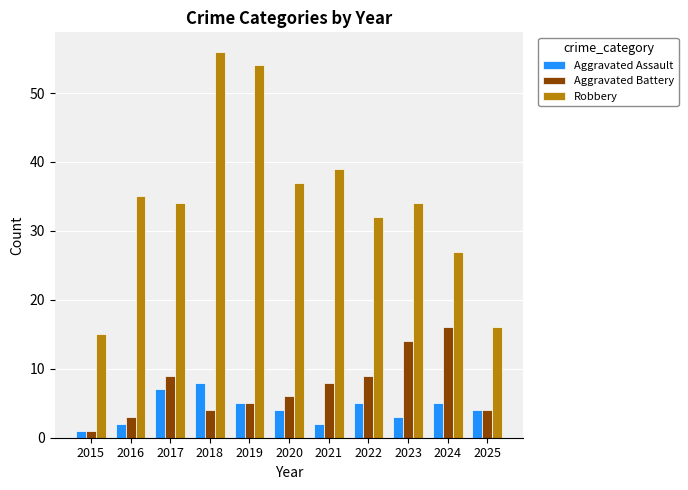

Reading left to right, transcribe all the data shown in this chart.

Aggravated Assault: 2015=1	2016=2	2017=7	2018=8	2019=5	2020=4	2021=2	2022=5	2023=3	2024=5	2025=4
Aggravated Battery: 2015=1	2016=3	2017=9	2018=4	2019=5	2020=6	2021=8	2022=9	2023=14	2024=16	2025=4
Robbery: 2015=15	2016=35	2017=34	2018=56	2019=54	2020=37	2021=39	2022=32	2023=34	2024=27	2025=16